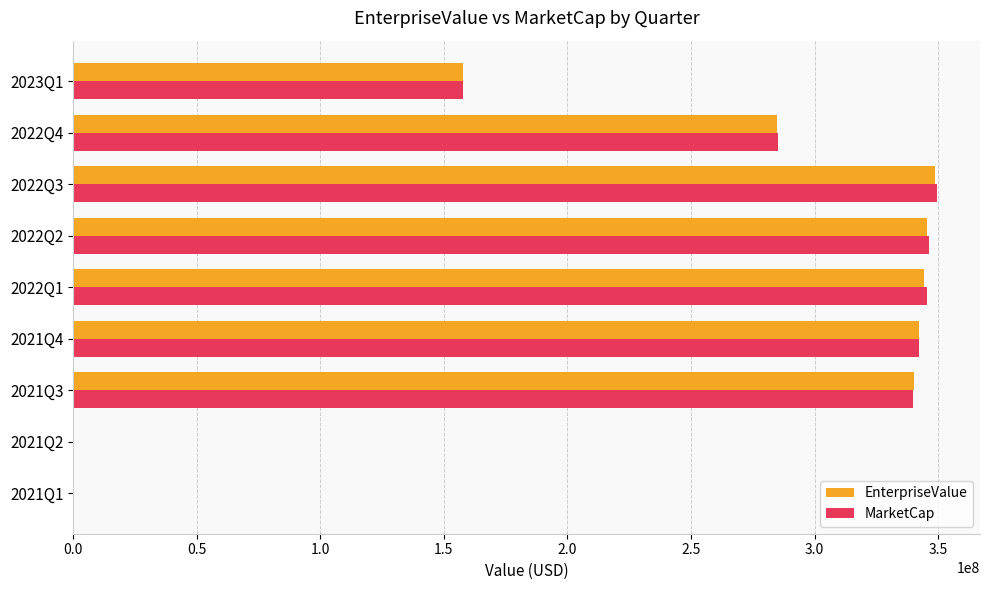

What are all the series names shown in the legend?

EnterpriseValue, MarketCap